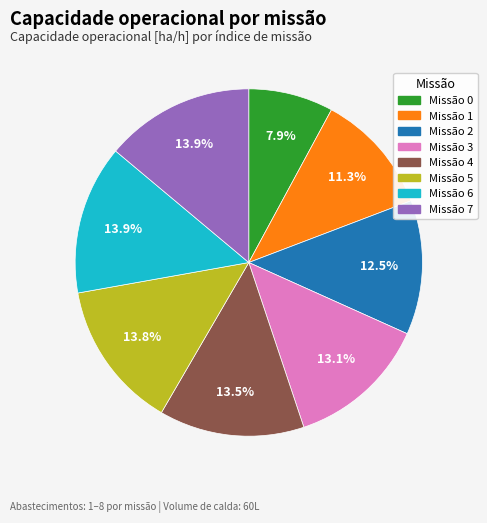

Is there a majority slice in this chart?

No